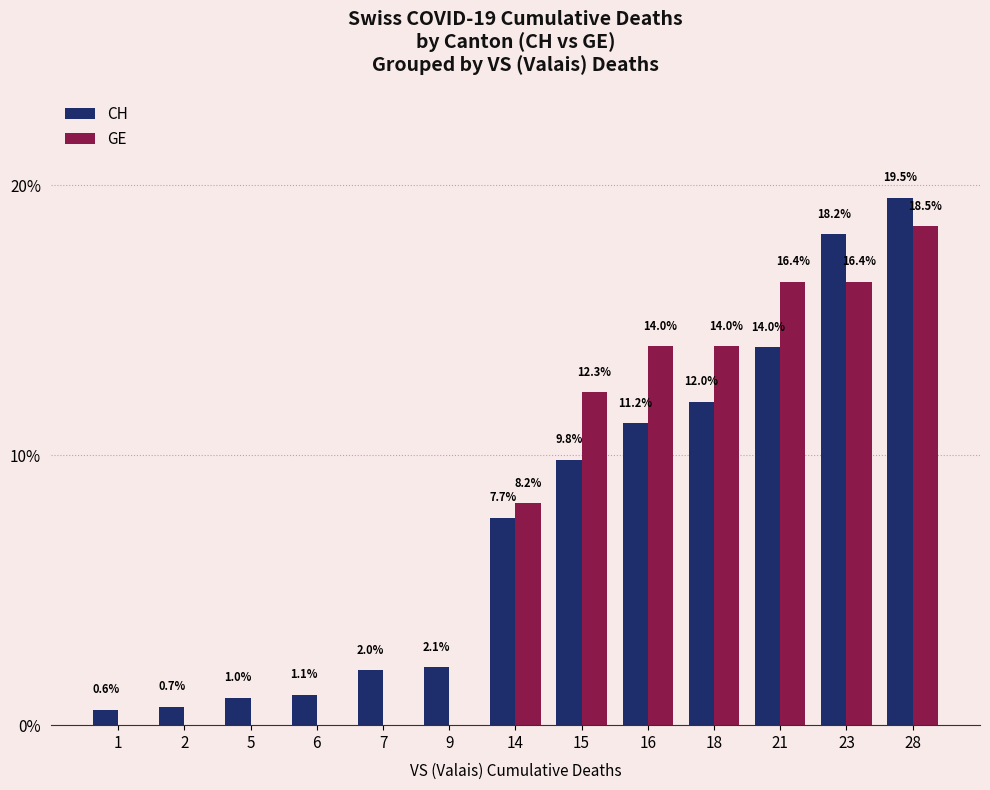

How many distinct data groups are displayed?

2